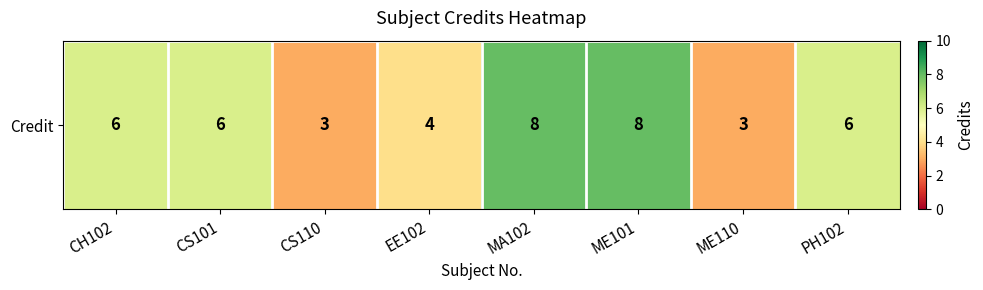

At which label does the data first exceed 6?

MA102